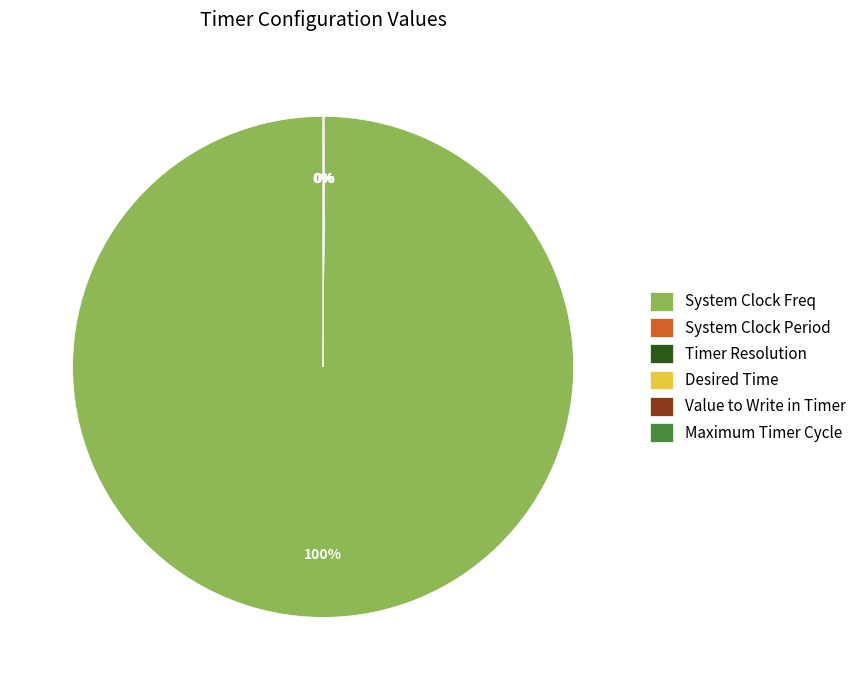

The System Clock Freq slice represents 100% of the pie. True or false?

True